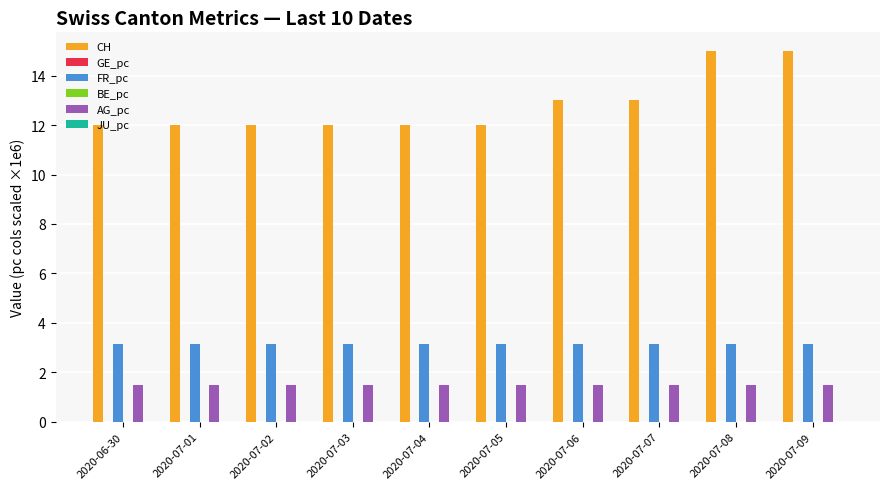

Is the value of GE_pc at 2020-07-01 greater than the value of FR_pc at 2020-07-03?

No